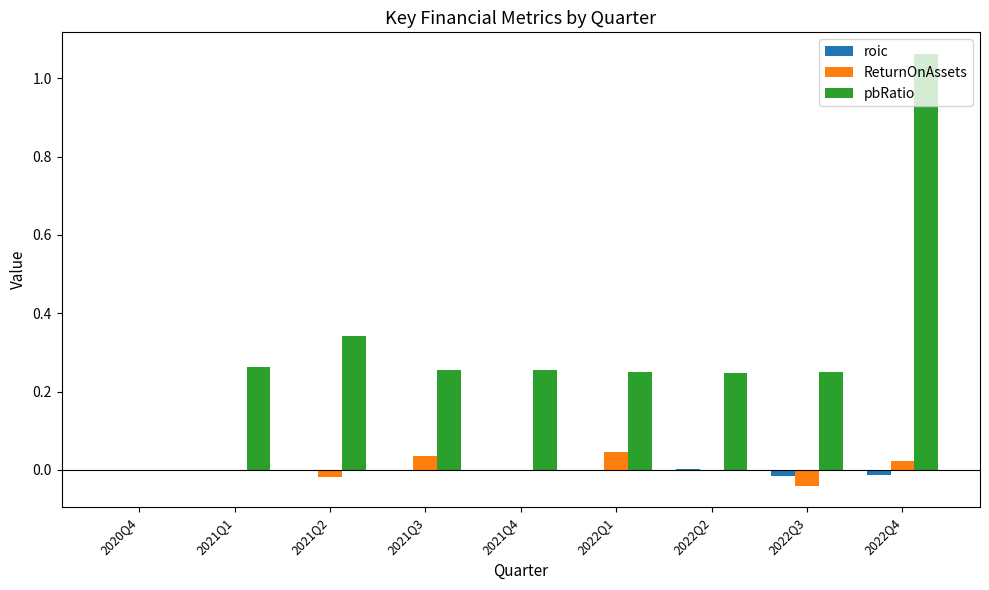

At which category is the sum across all series the highest?

2022Q4